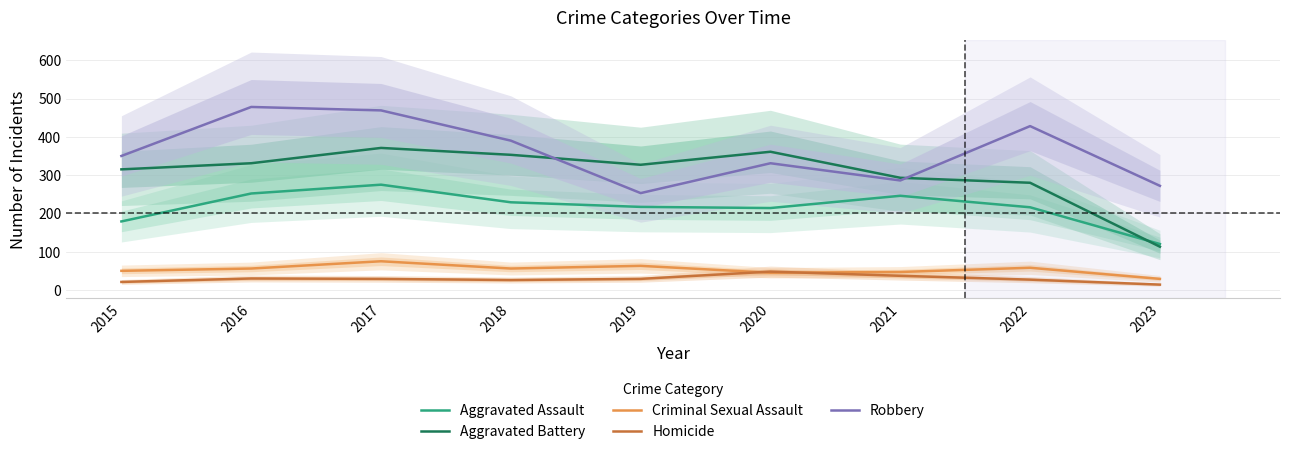

What is the maximum value for Aggravated Battery?

371